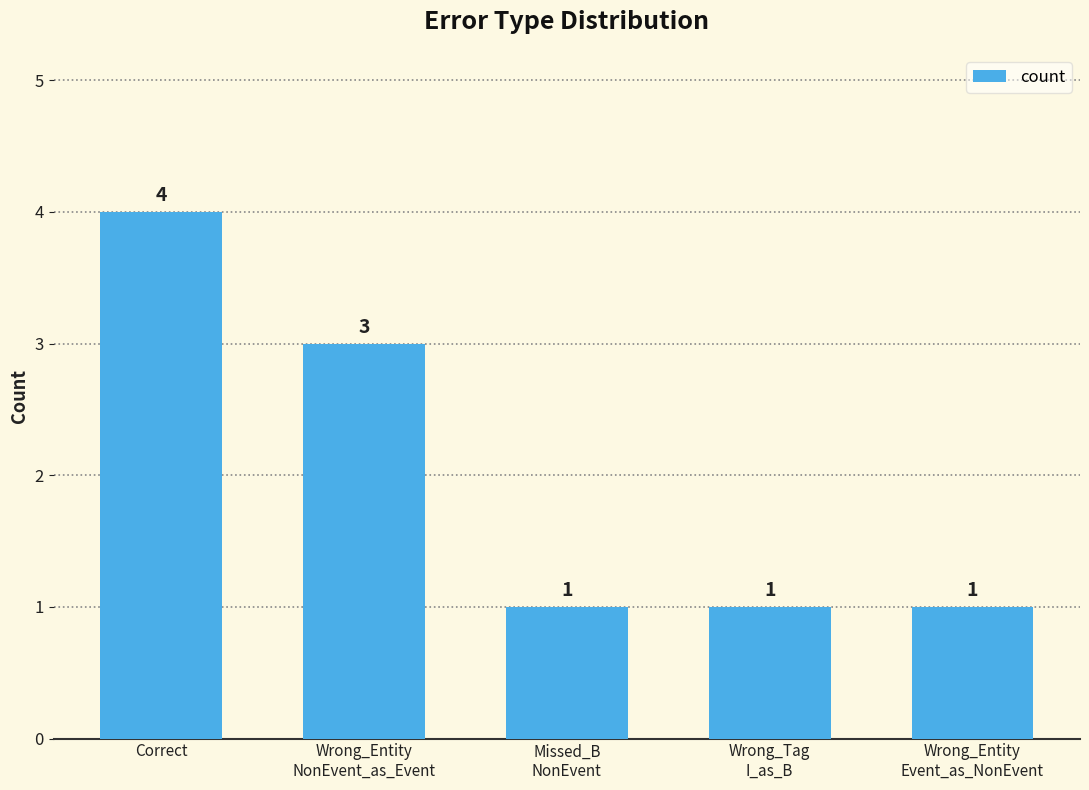

What is the greatest value displayed?

4